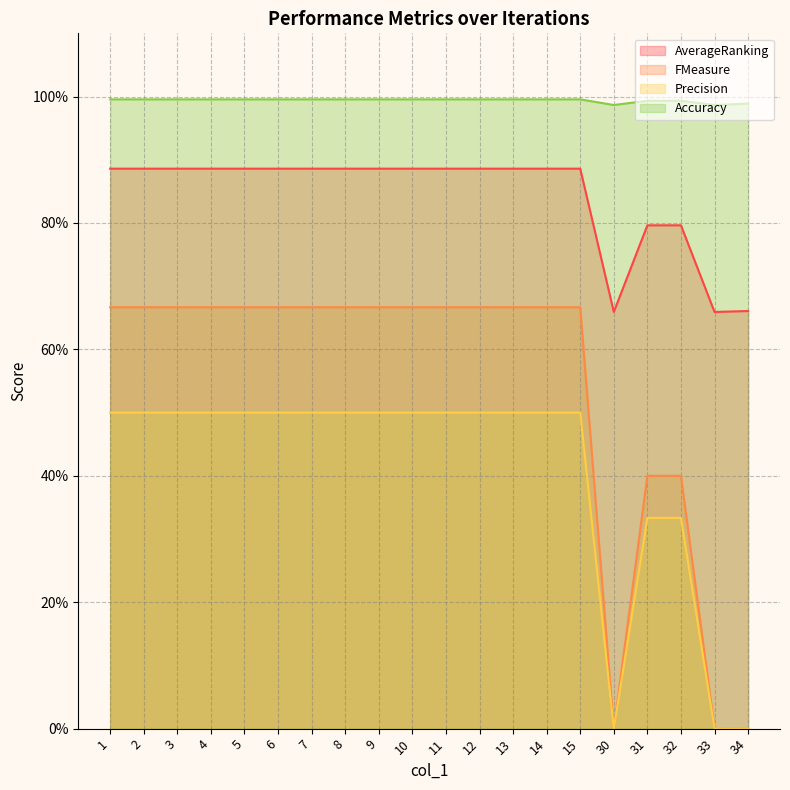

Rank the categories by AverageRanking value from lowest to highest.

30, 33, 34, 31, 32, 1, 2, 3, 4, 5, 6, 7, 8, 9, 10, 11, 12, 13, 14, 15